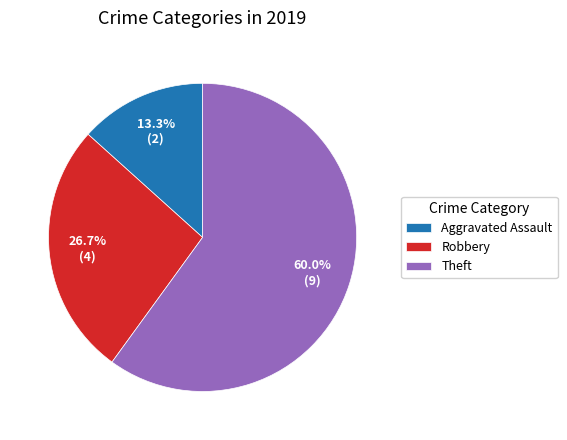

Count the number of slices in the pie.

3